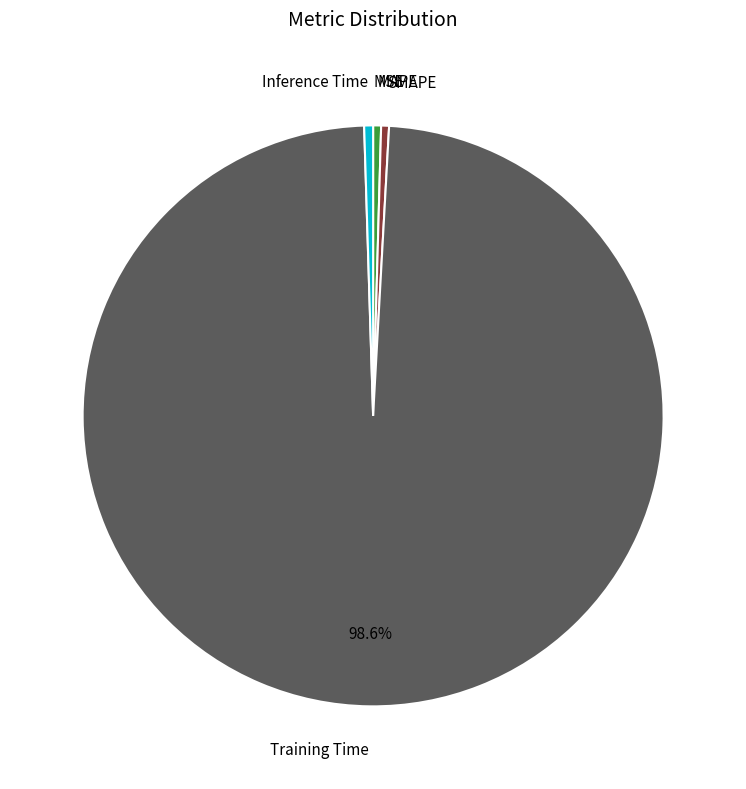

Is there a majority slice in this chart?

Yes